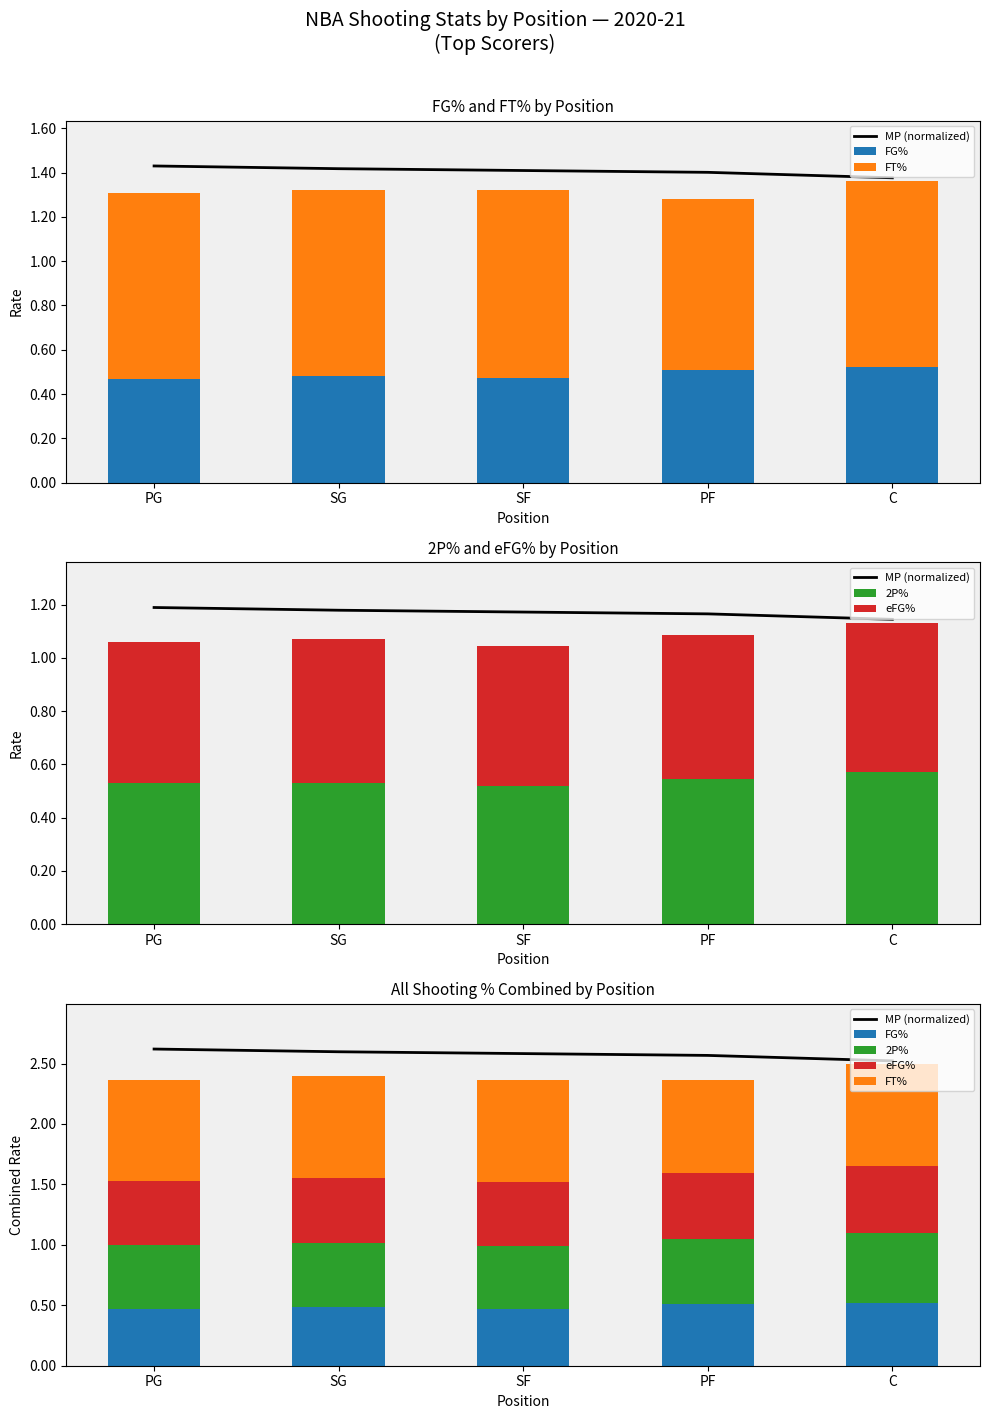

Which series has the largest range (max minus min)?

MP (normalized)